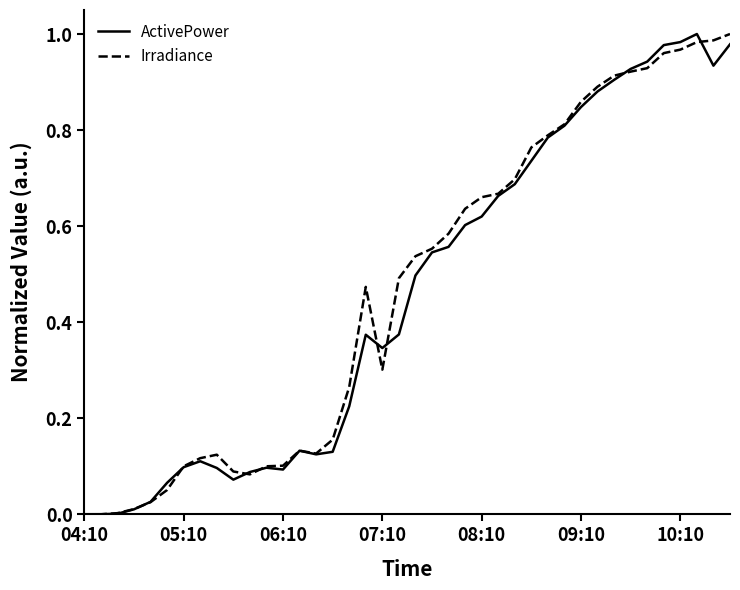

What are all the series names shown in the legend?

ActivePower, Irradiance